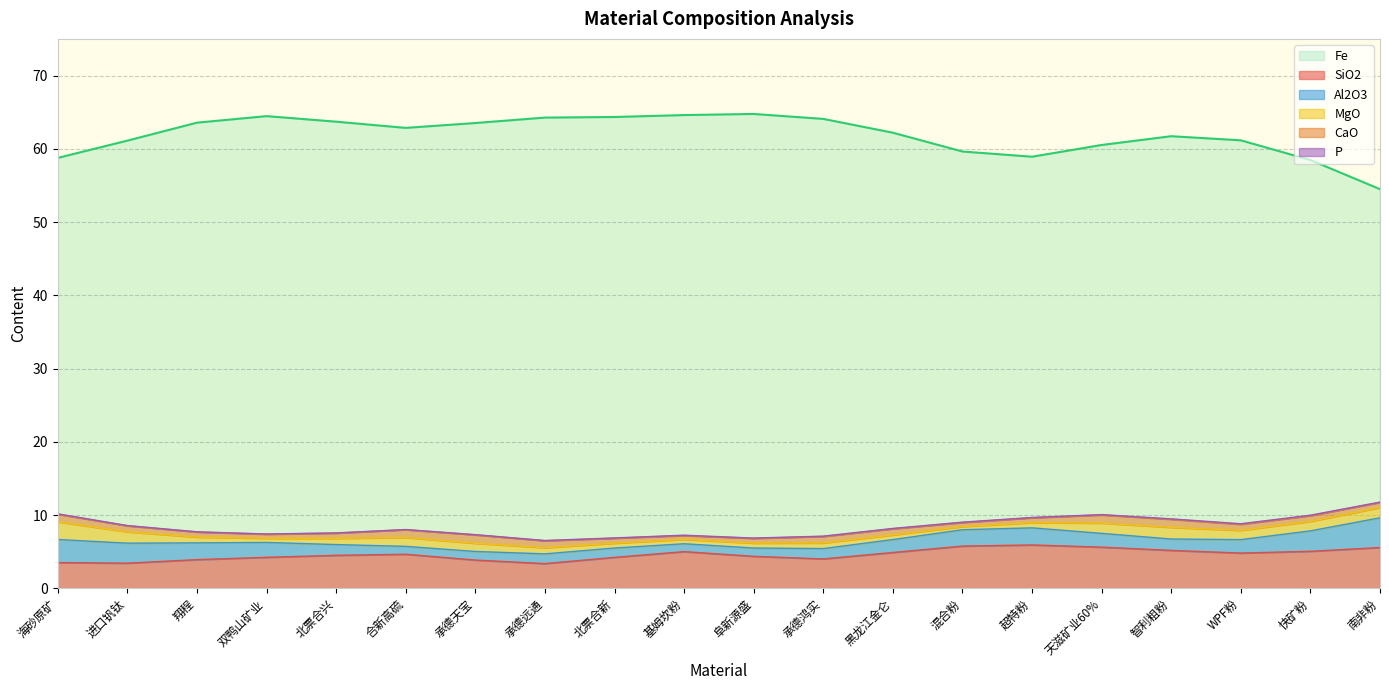

Where does the Fe series first go above 63?

翔程